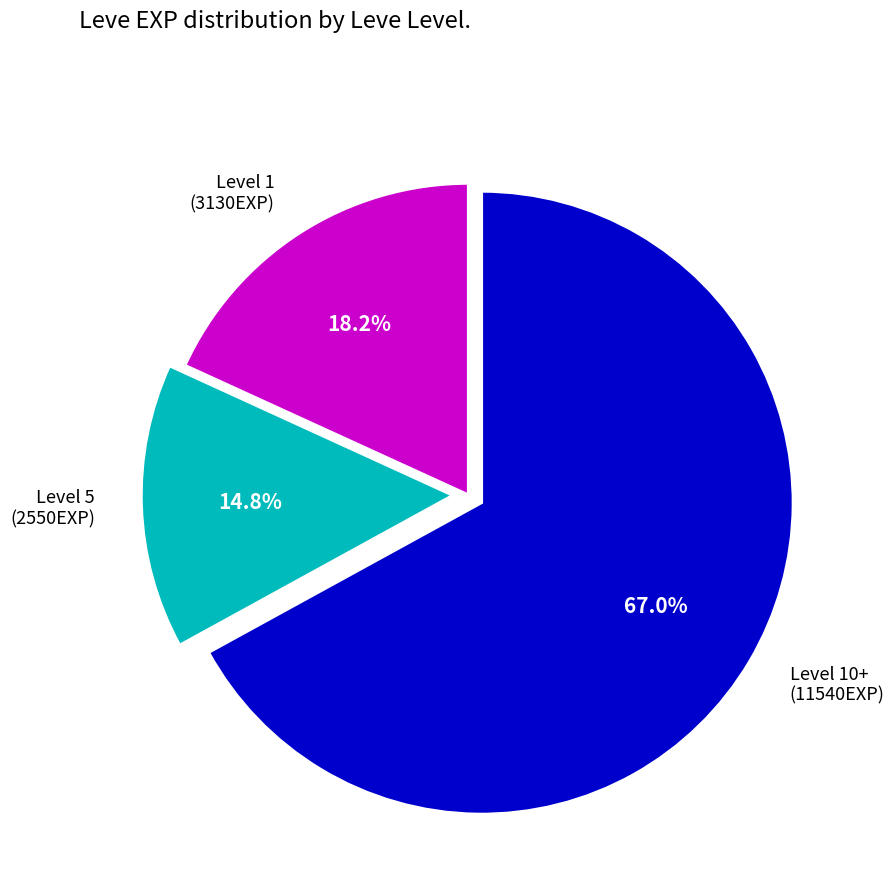

How much of the chart is everything except Level 1 (3130EXP)?

81.8%